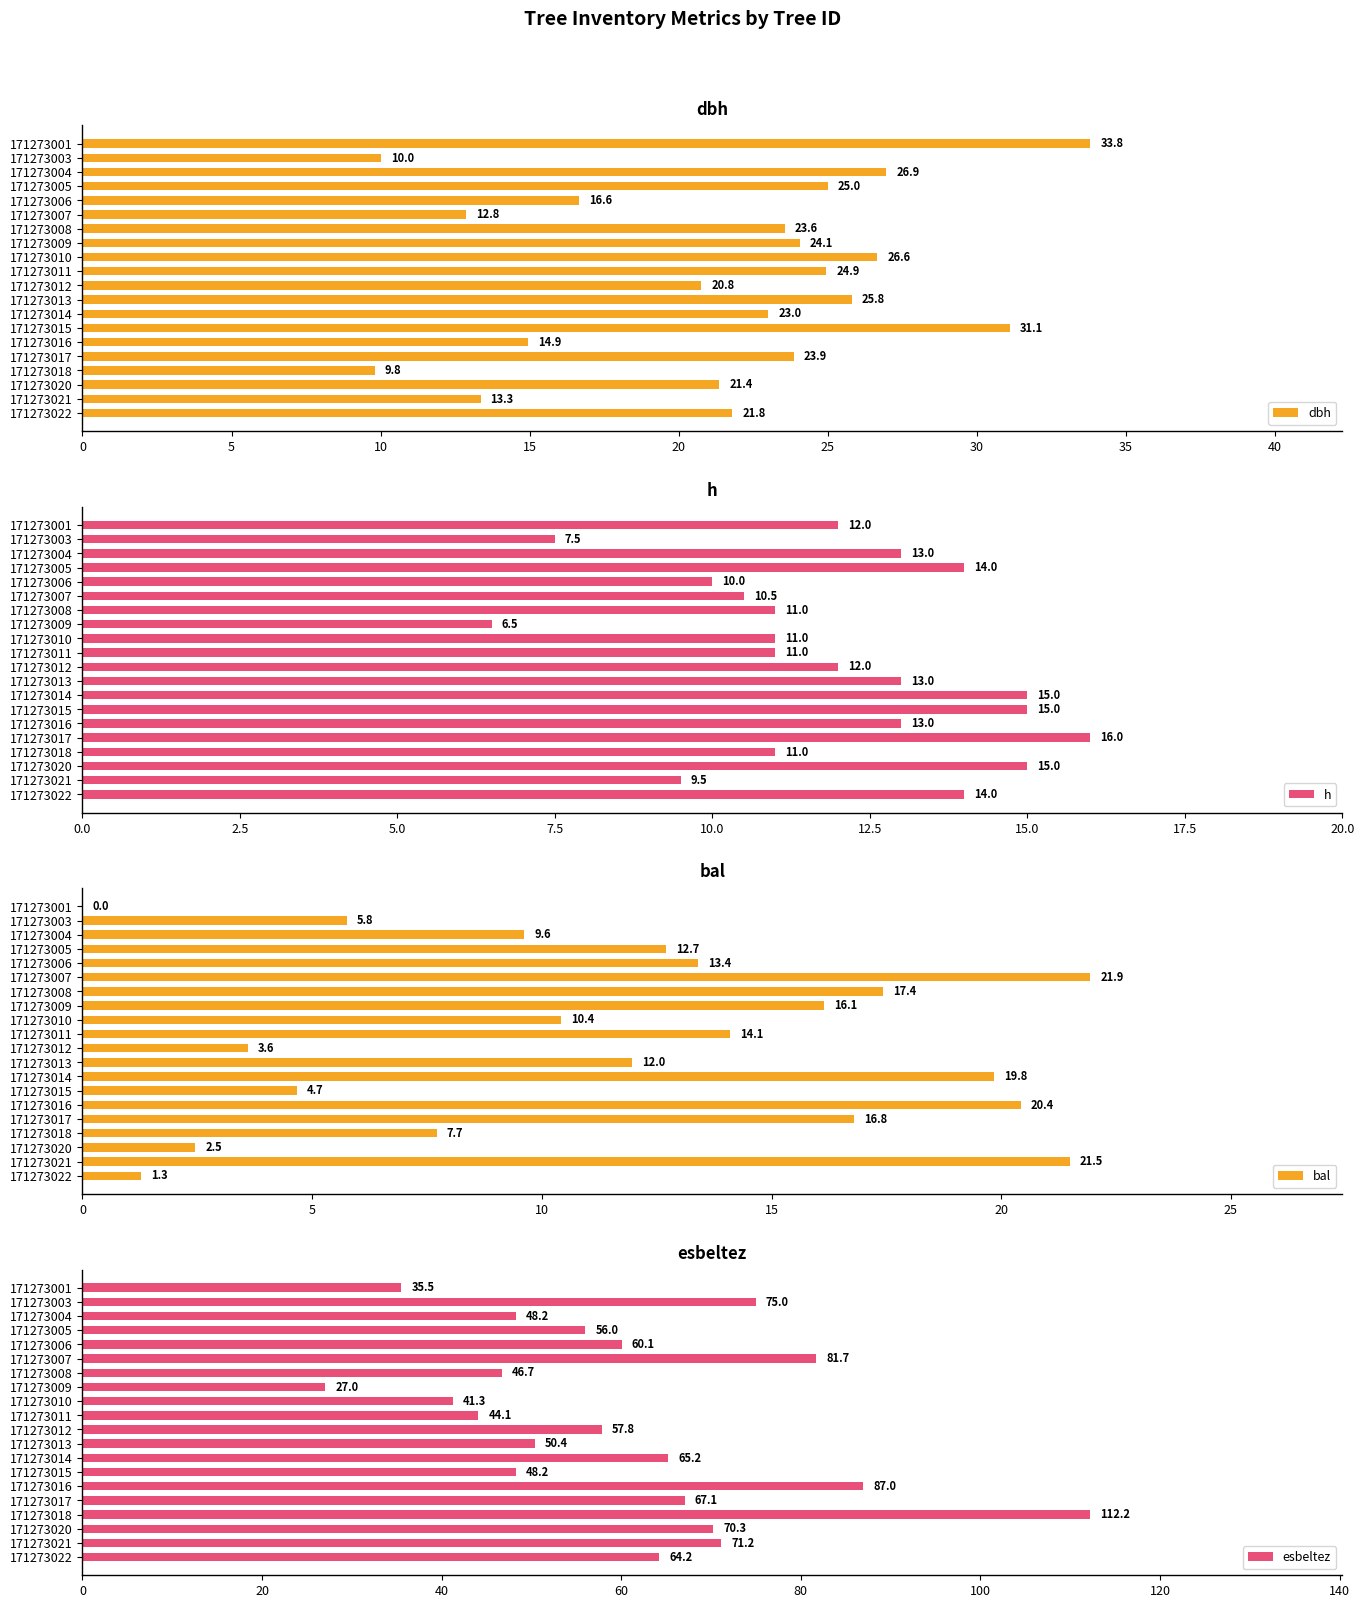

What value does the dbh series have at 171273005?

25.0